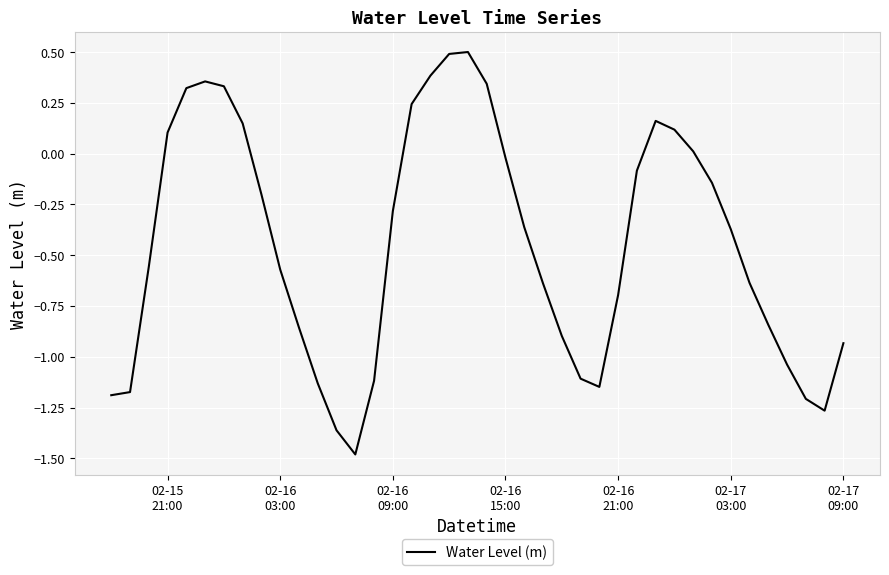

What is the smallest value displayed?

-1.5